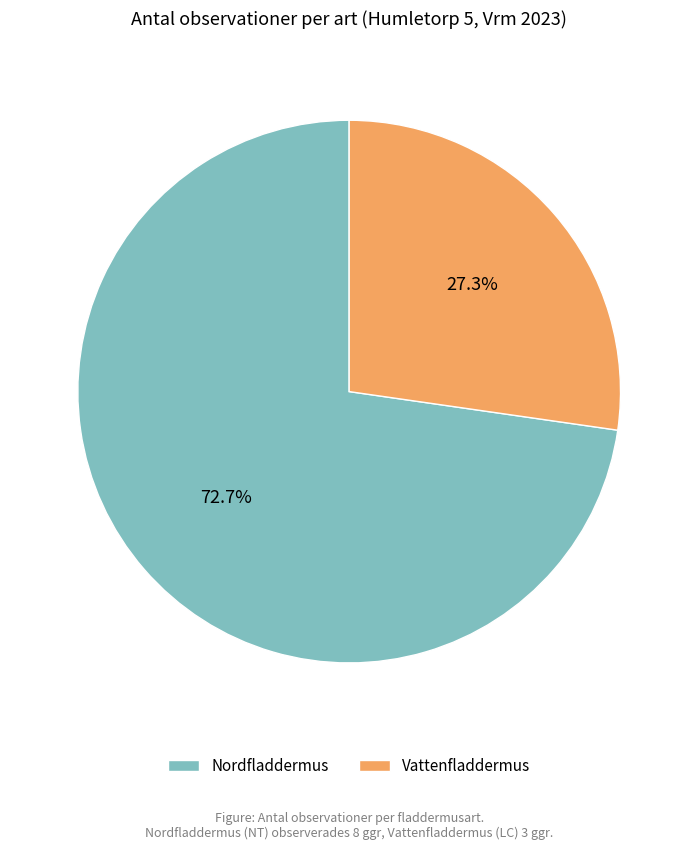

Does any single category account for the majority?

Yes